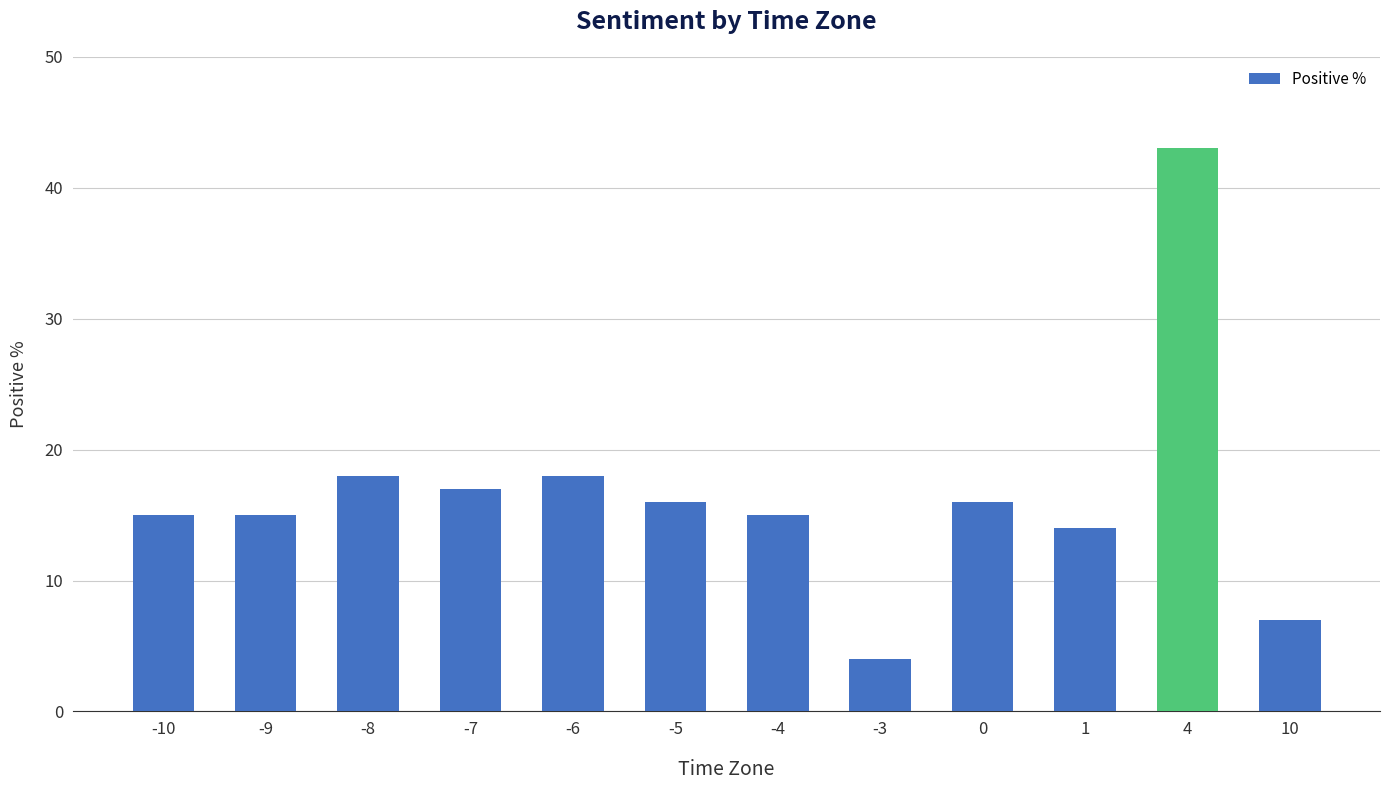

What is the sum of the values at -9 and 10?

22